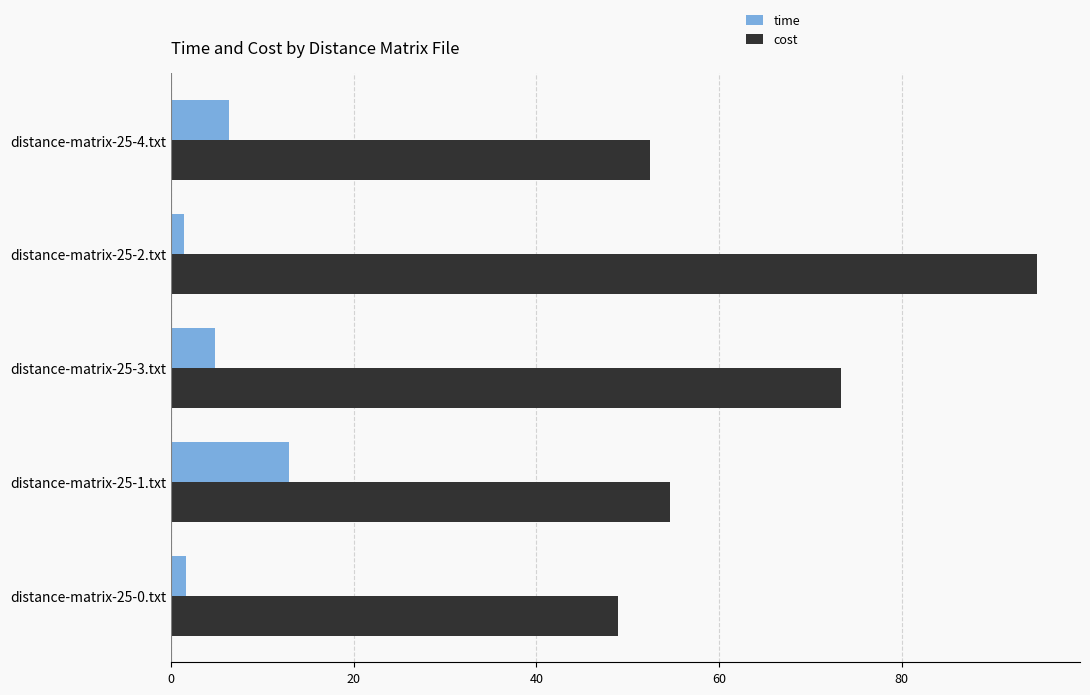

Which series has the largest range (max minus min)?

cost